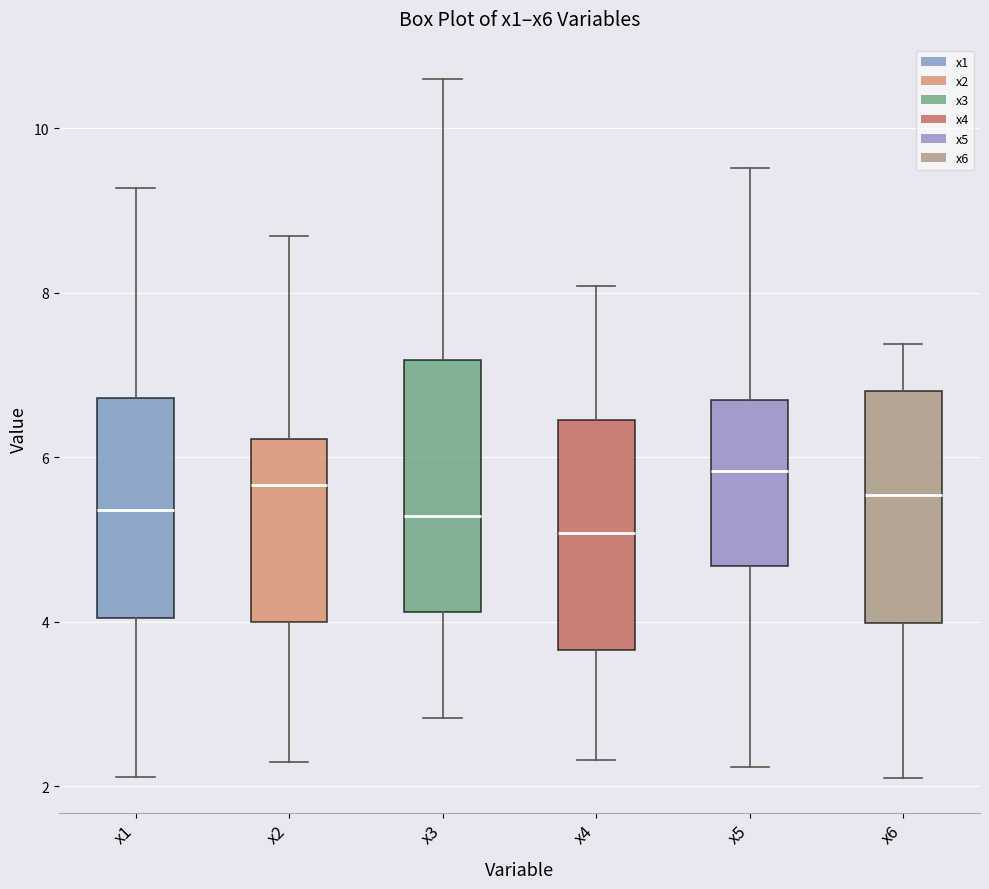

Reading left to right, transcribe this box plot: for each box, give where its median line is, the range the box spans, and where its two whiskers end, as read against the y-axis. The values are not printed on the chart, so give them approximately, as read against the axis.

x1: median 5.4, box 4.0 to 6.8, whiskers 2.2 to 9.2
x2: median 5.6, box 4.0 to 6.2, whiskers 2.2 to 8.6
x3: median 5.2, box 4.2 to 7.2, whiskers 2.8 to 10.6
x4: median 5.0, box 3.6 to 6.4, whiskers 2.4 to 8.0
x5: median 5.8, box 4.6 to 6.8, whiskers 2.2 to 9.6
x6: median 5.6, box 4.0 to 6.8, whiskers 2.2 to 7.4